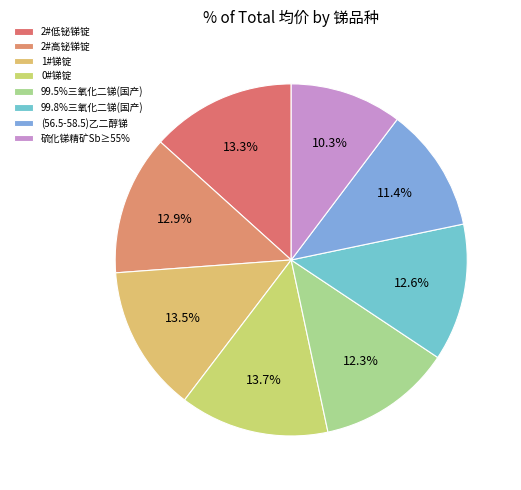

What is the total percentage of 2#高铋锑锭 and (56.5-58.5)乙二醇锑?

24.3%